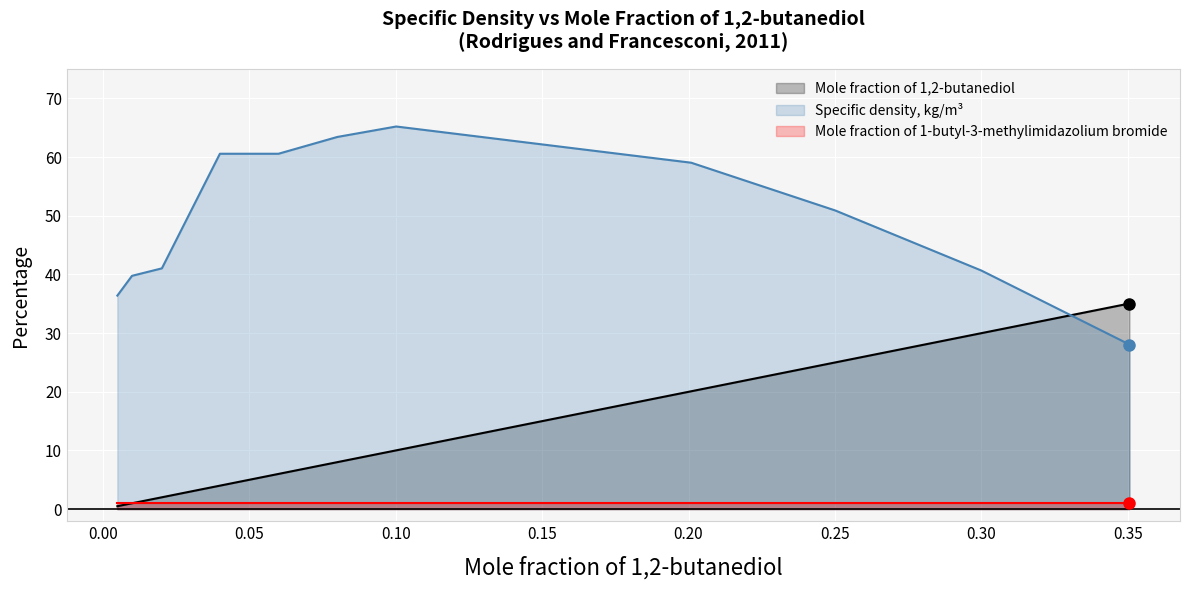

How many times do Mole fraction of 1,2-butanediol and Specific density, kg/m3 cross each other?

1